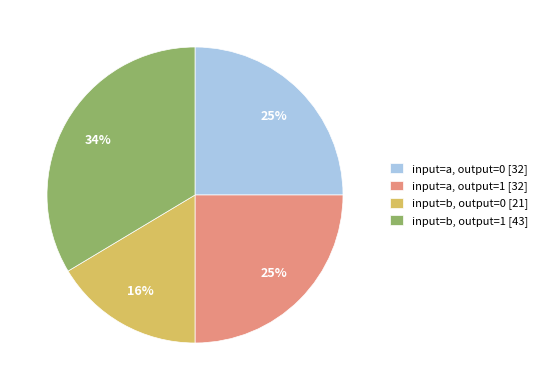

What percentage is the input=b, output=0 [21] slice, to the nearest percent?

16%